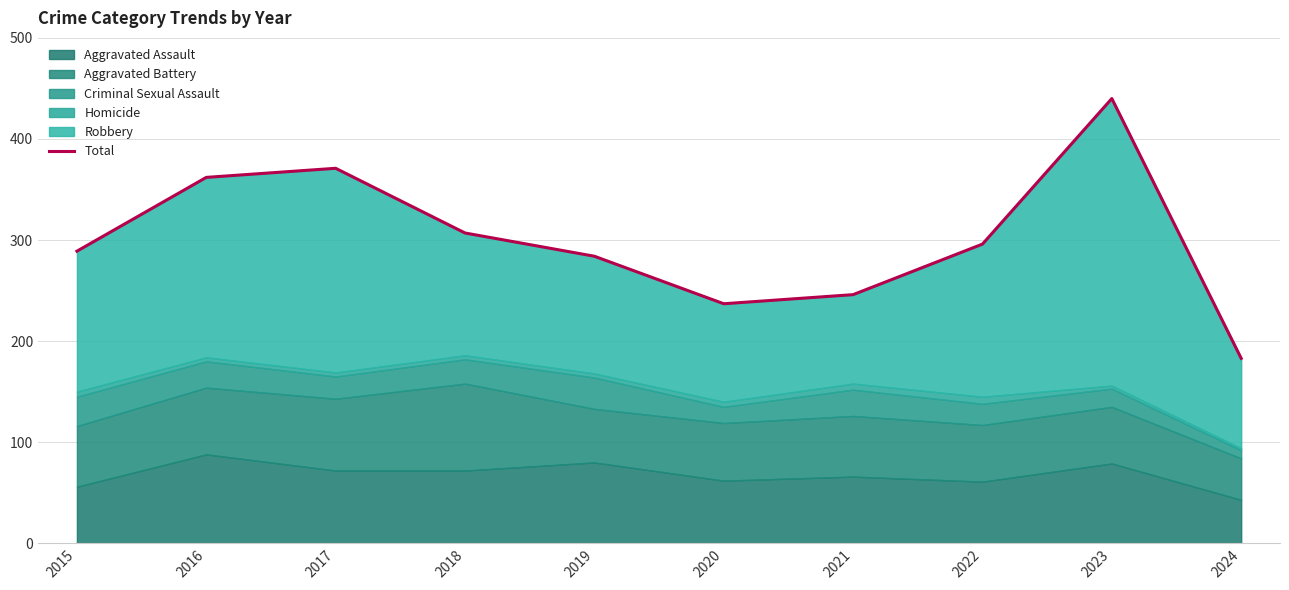

What is the sum of the values at 2016 and 2019?

646